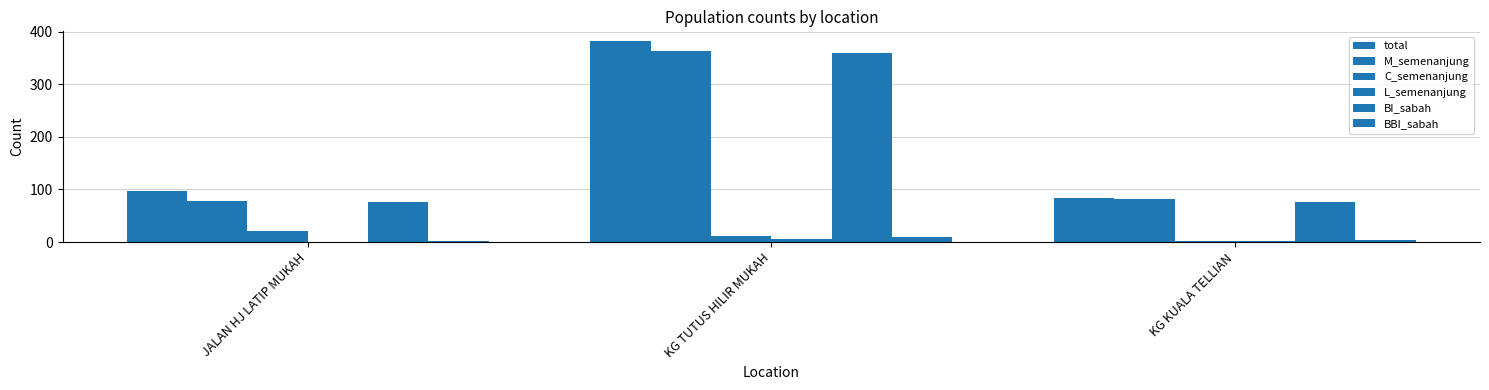

What is the sum of all L_semenanjung values?

7